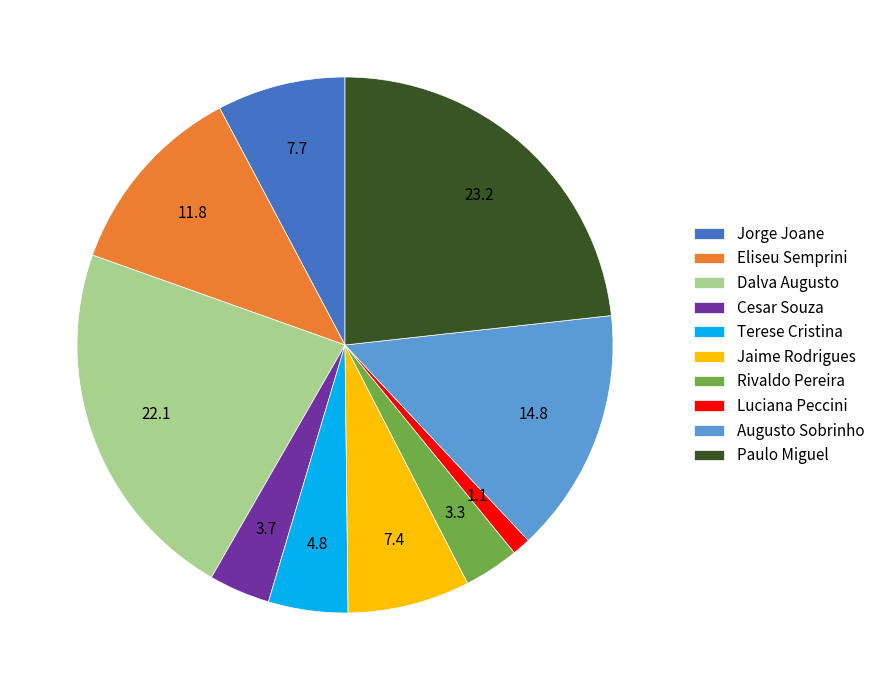

What is the smallest slice in the pie chart?

Luciana Peccini